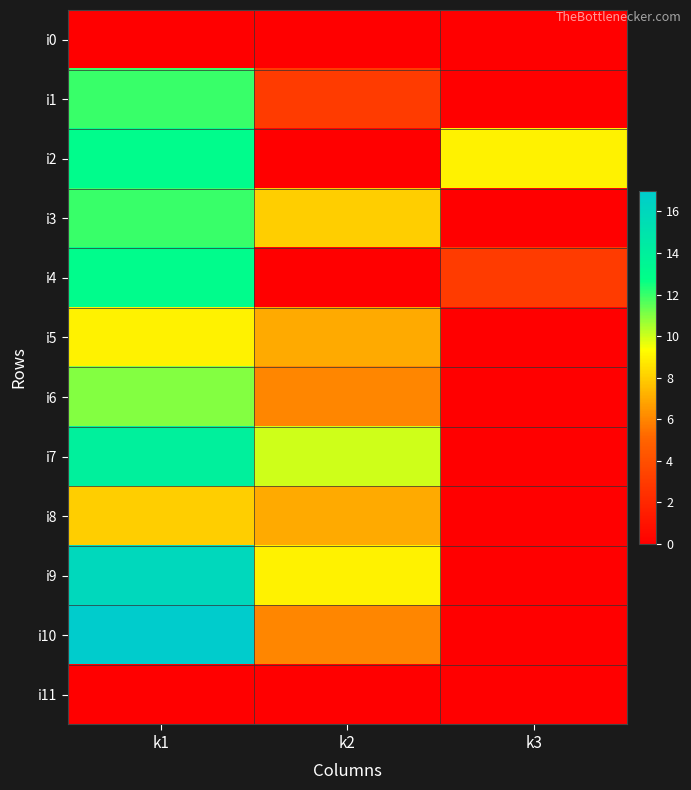

At k2, list the series in order from largest to smallest.

i7, i9, i3, i5, i8, i6, i10, i1, i0, i2, i4, i11